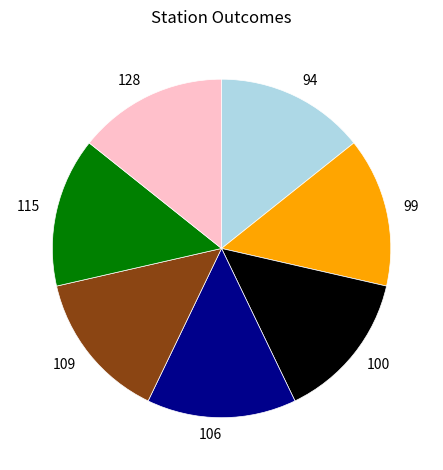

Approximately how many times larger is the value at 100 compared to 106?

1.0